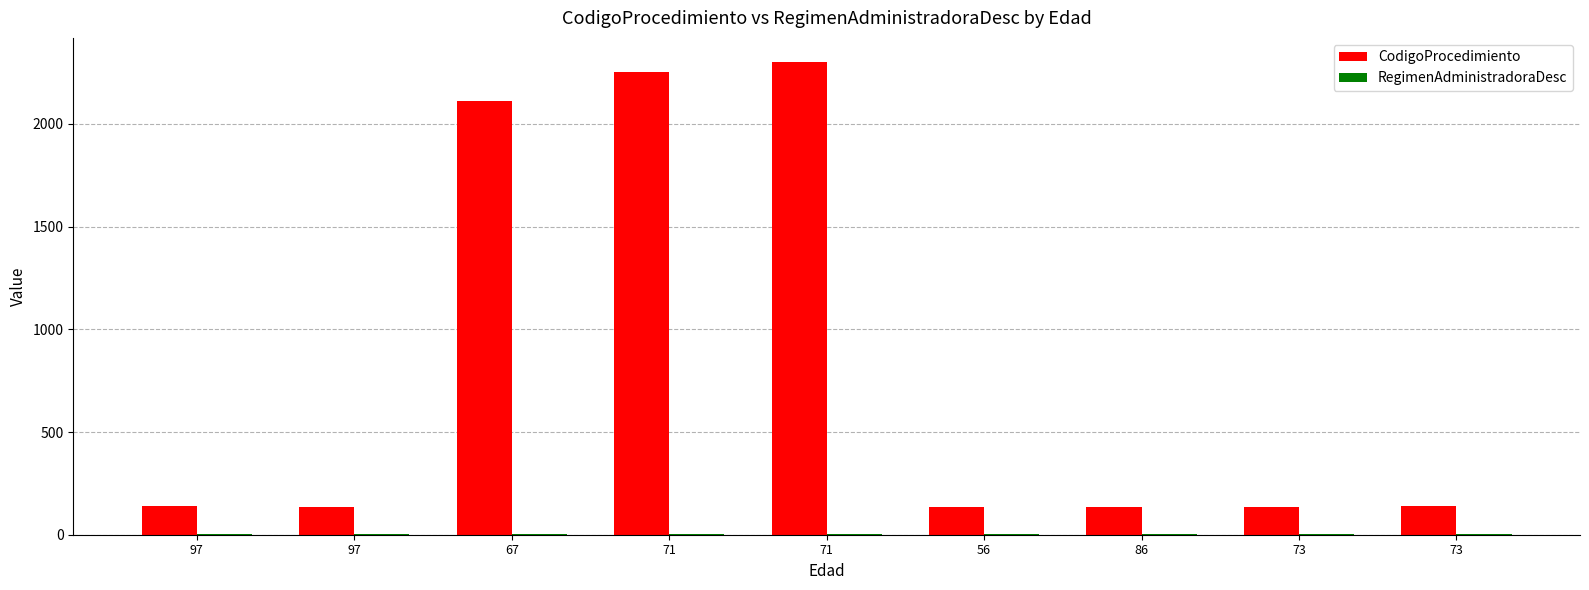

What is the difference between the maximum and minimum values in the CodigoProcedimiento series?

2169